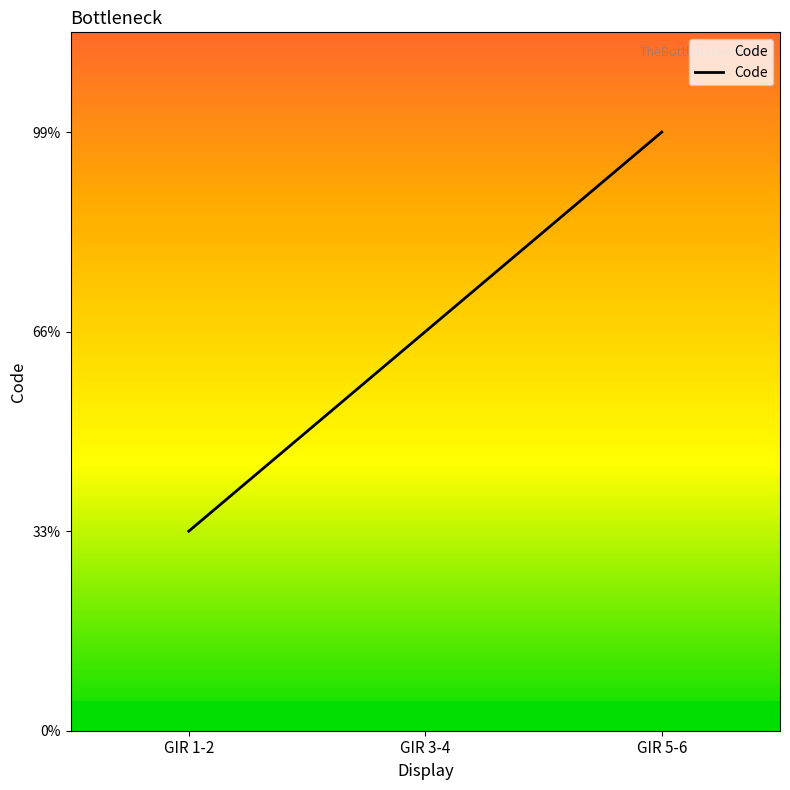

What is the average value?

2